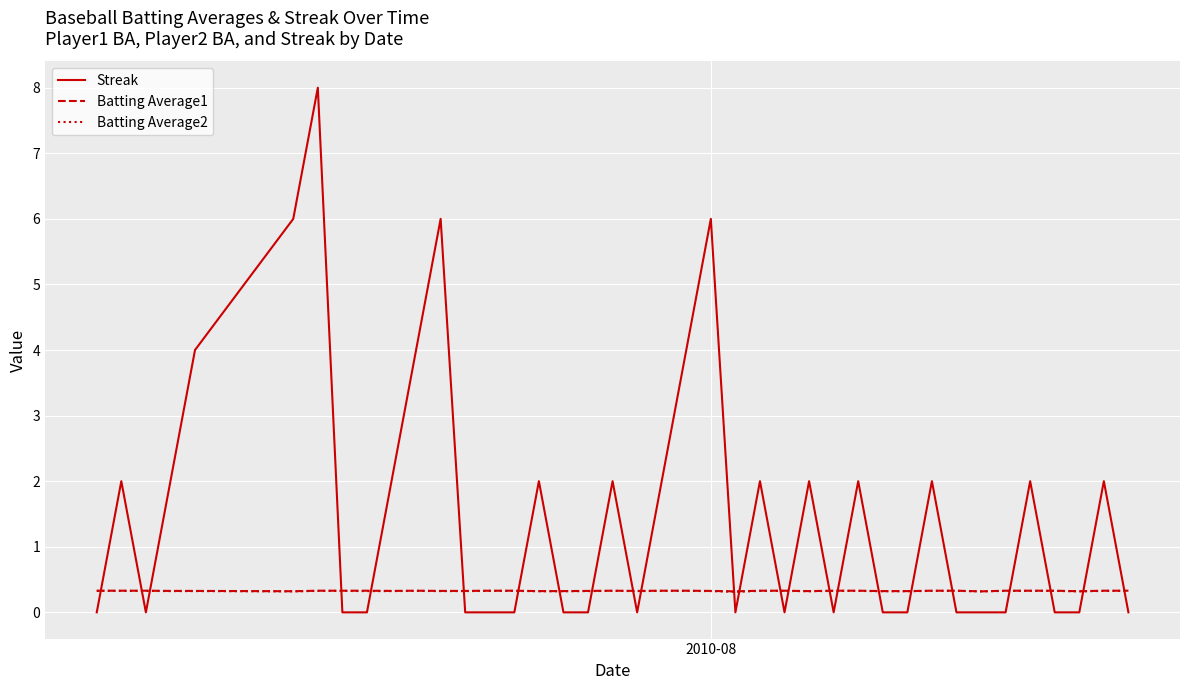

Which series ends up on top after the final intersection of Batting Average2 and Streak?

Batting Average2